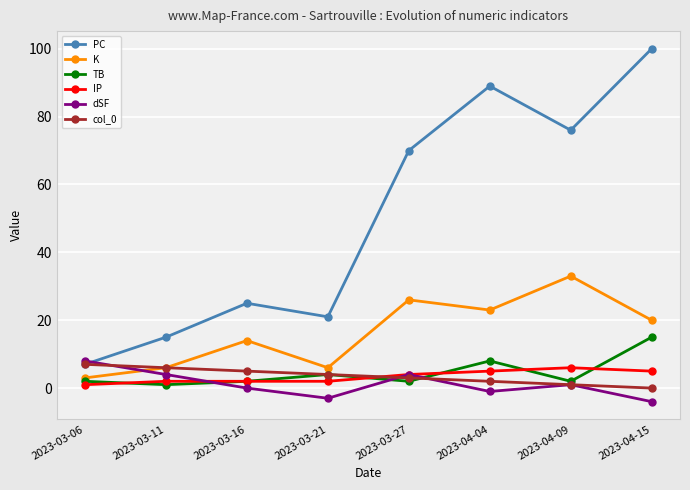

Where is the first local maximum for PC?

2023-03-16